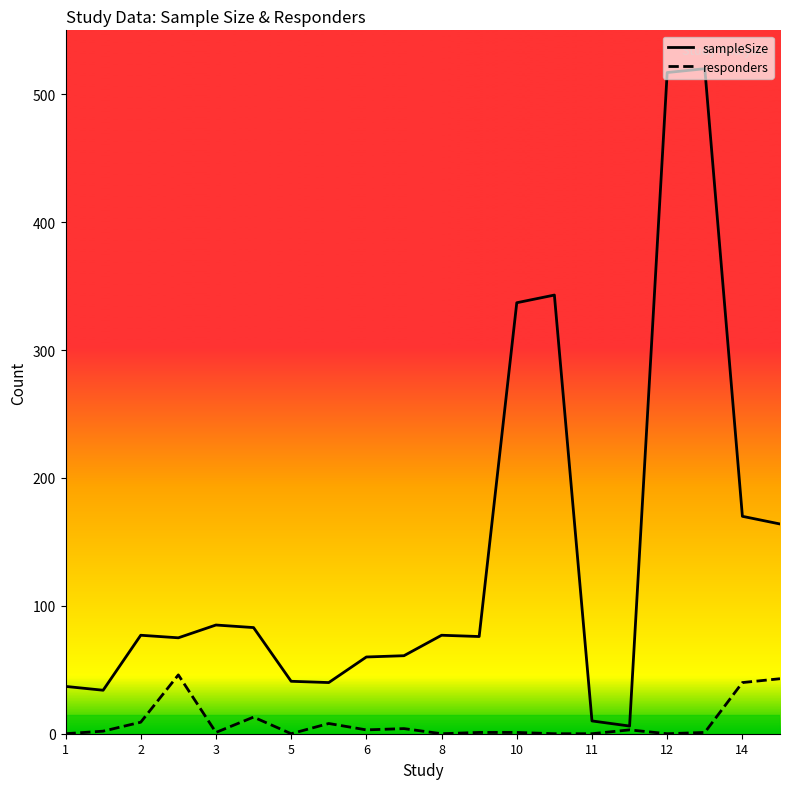

Which series has the widest spread of values?

sampleSize